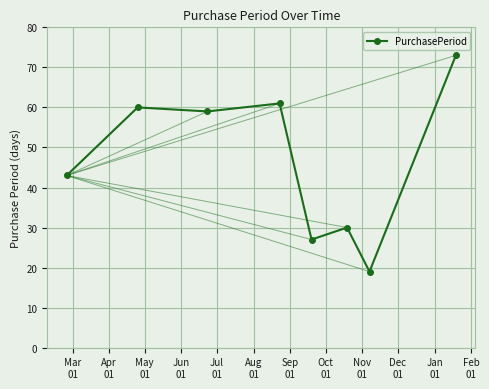

The chart shows a value of 97 at 2016-06-23. True or false?

False